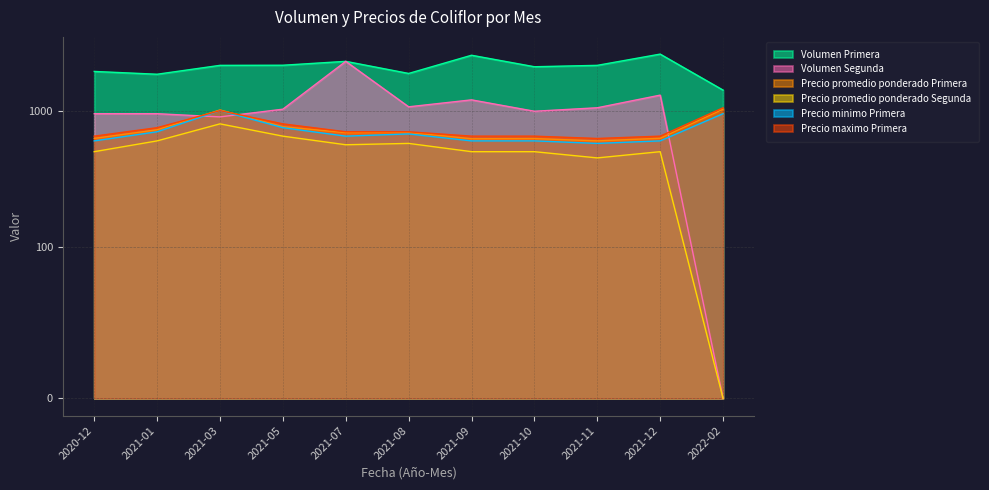

At how many categories does at least one series exceed 795?

11